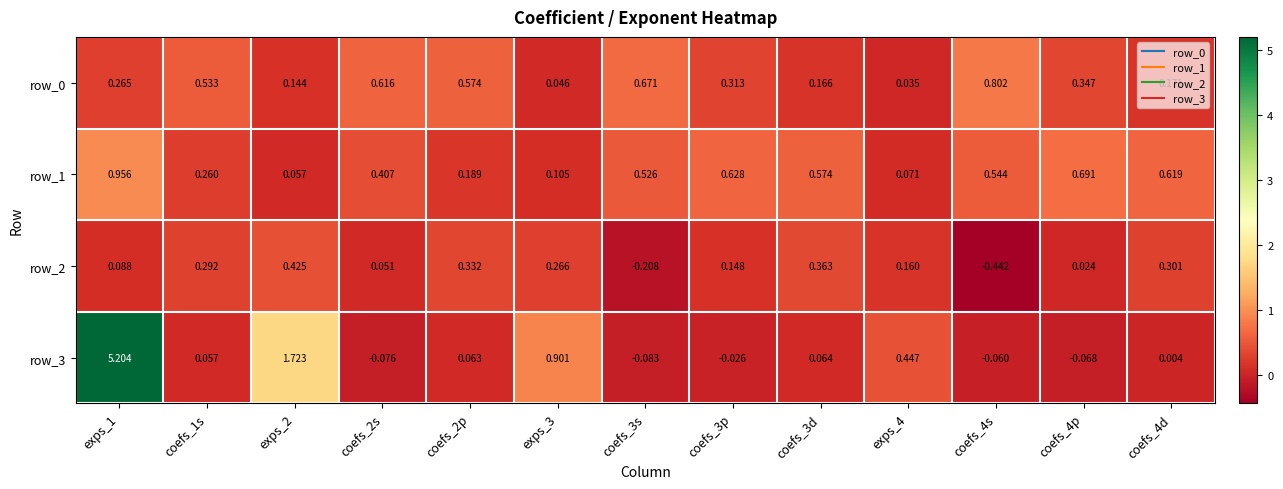

At which label is row_0 closest to 0?

exps_4